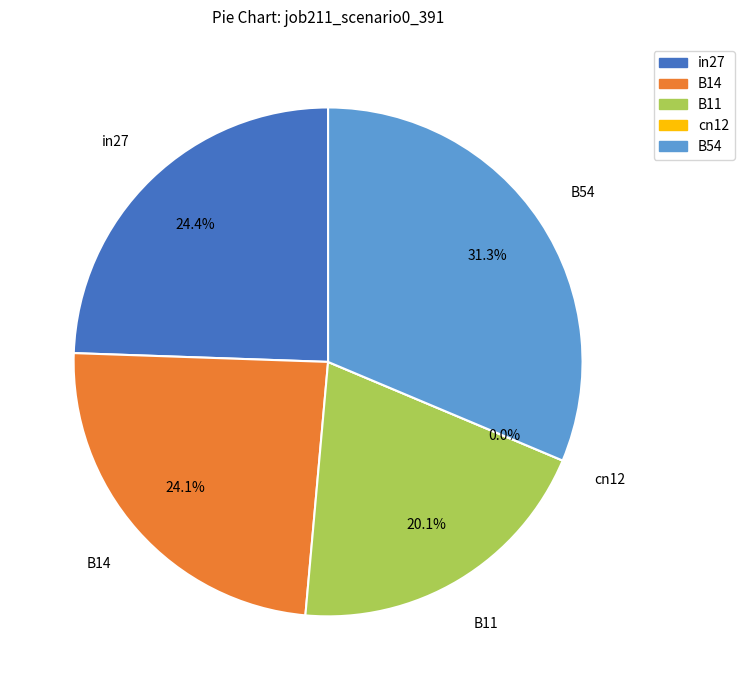

Which category has the smallest portion of the pie?

cn12